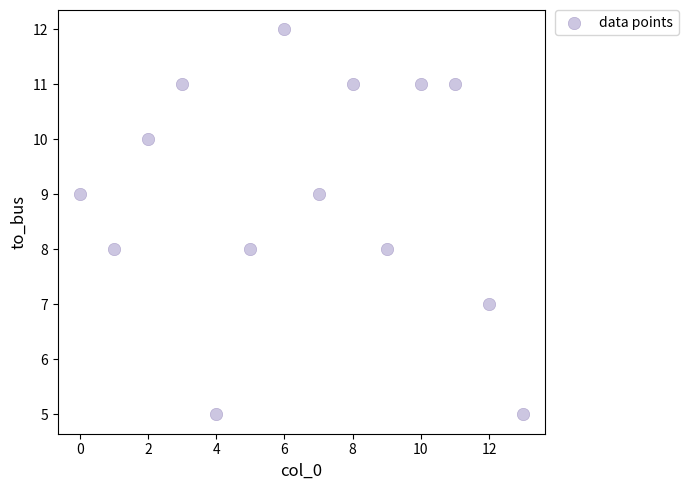

What is the range of Y values (max minus min)?

7